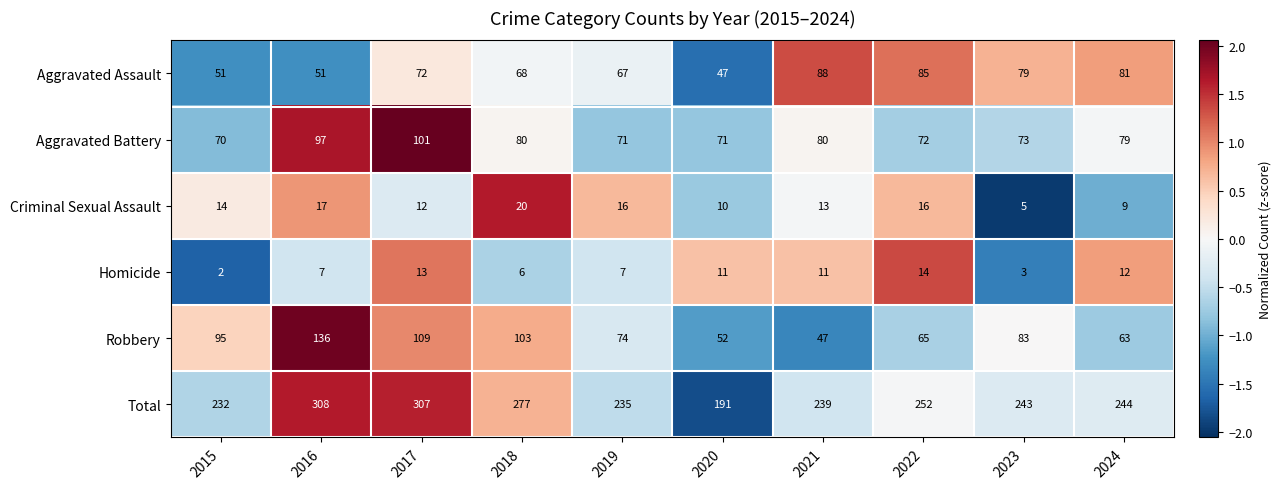

At which label is Aggravated Assault closest to 67?

2019